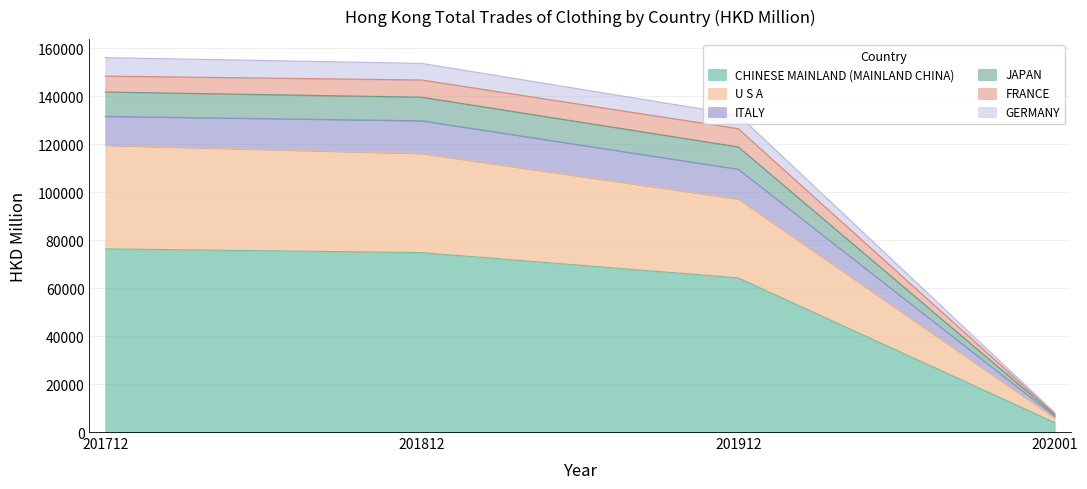

What is the minimum value for CHINESE MAINLAND (MAINLAND CHINA)?

3944.8